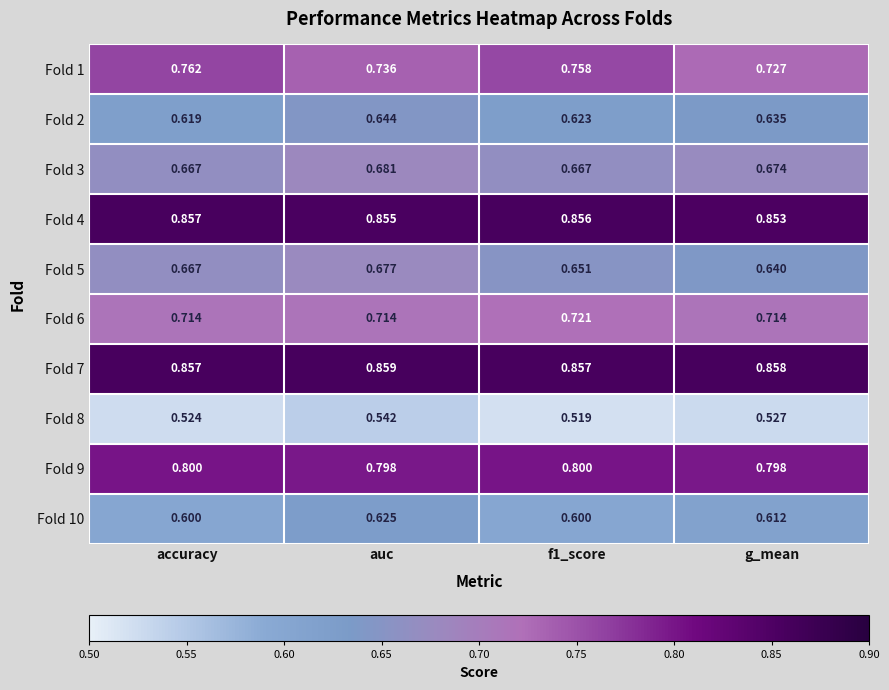

Rank the series by their maximum value, from lowest to highest.

Fold 8, Fold 10, Fold 2, Fold 5, Fold 3, Fold 6, Fold 1, Fold 9, Fold 4, Fold 7